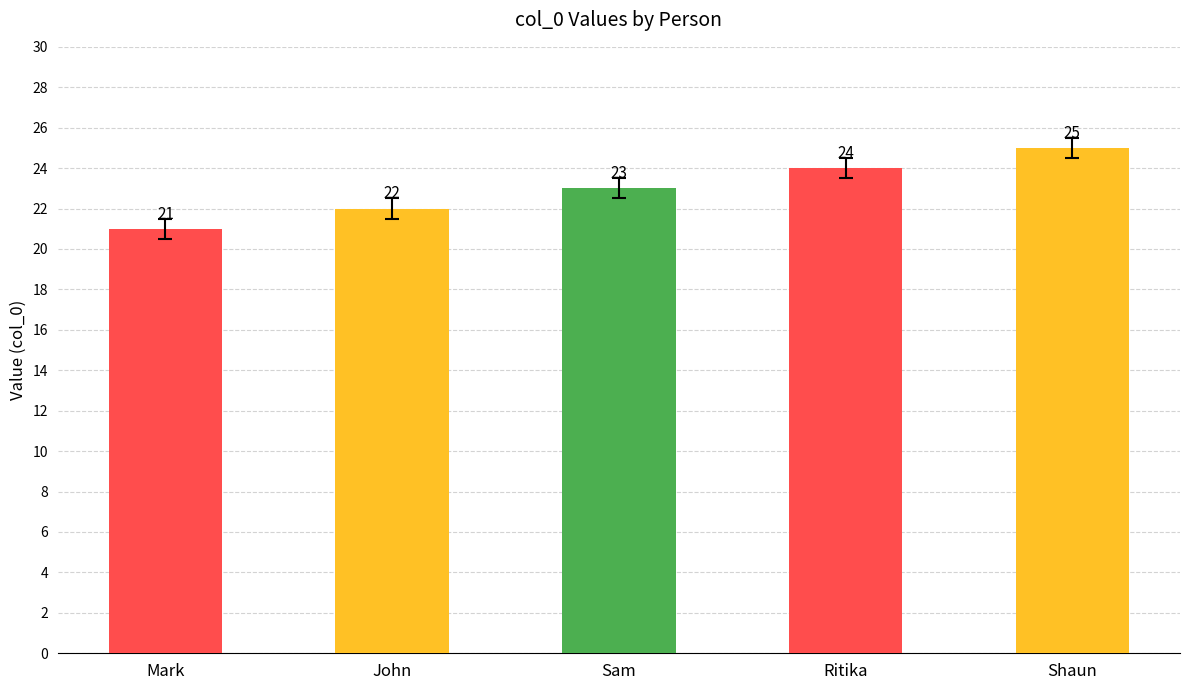

Where is the data nearest to the value 23?

Sam